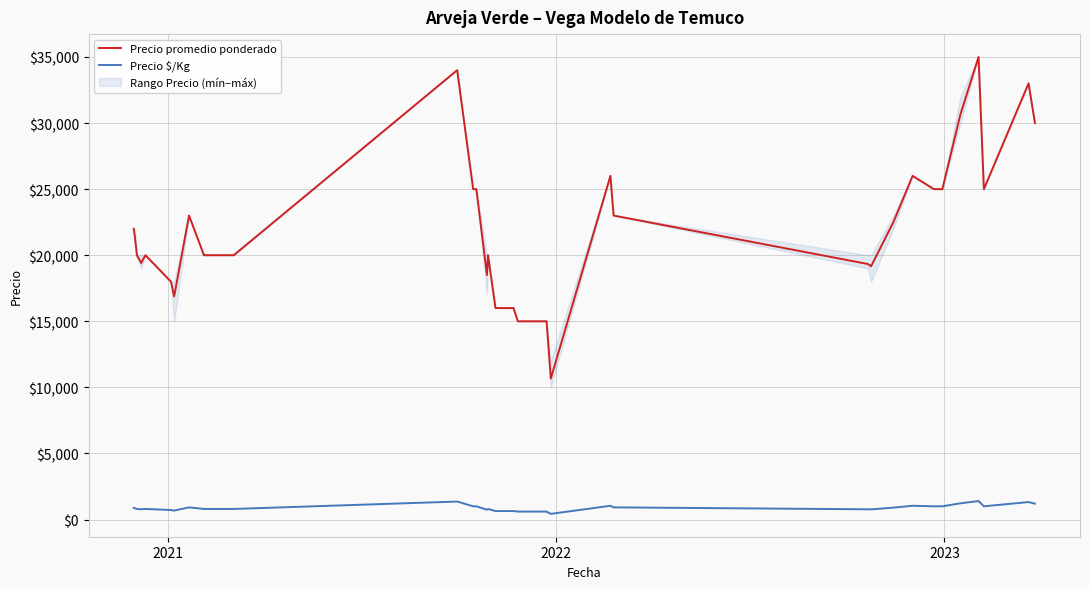

What is the minimum value shown in the chart?

427